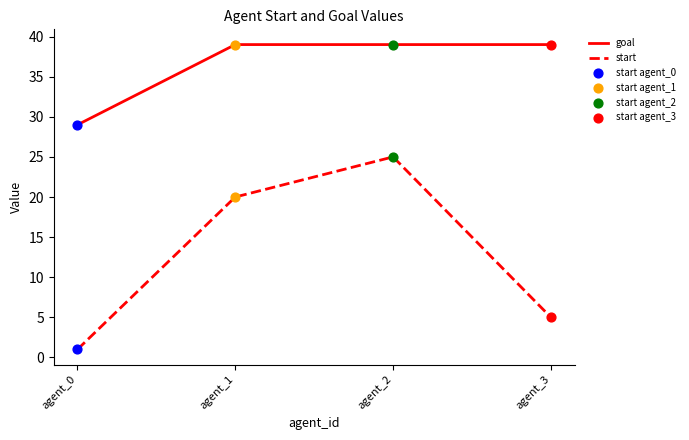

Is the value of goal at agent_1 greater than the value of start at agent_1?

Yes